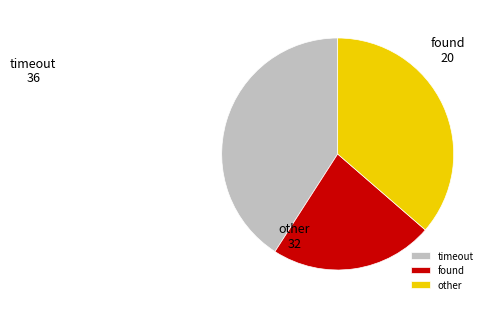

Which category has the biggest portion of the pie?

timeout